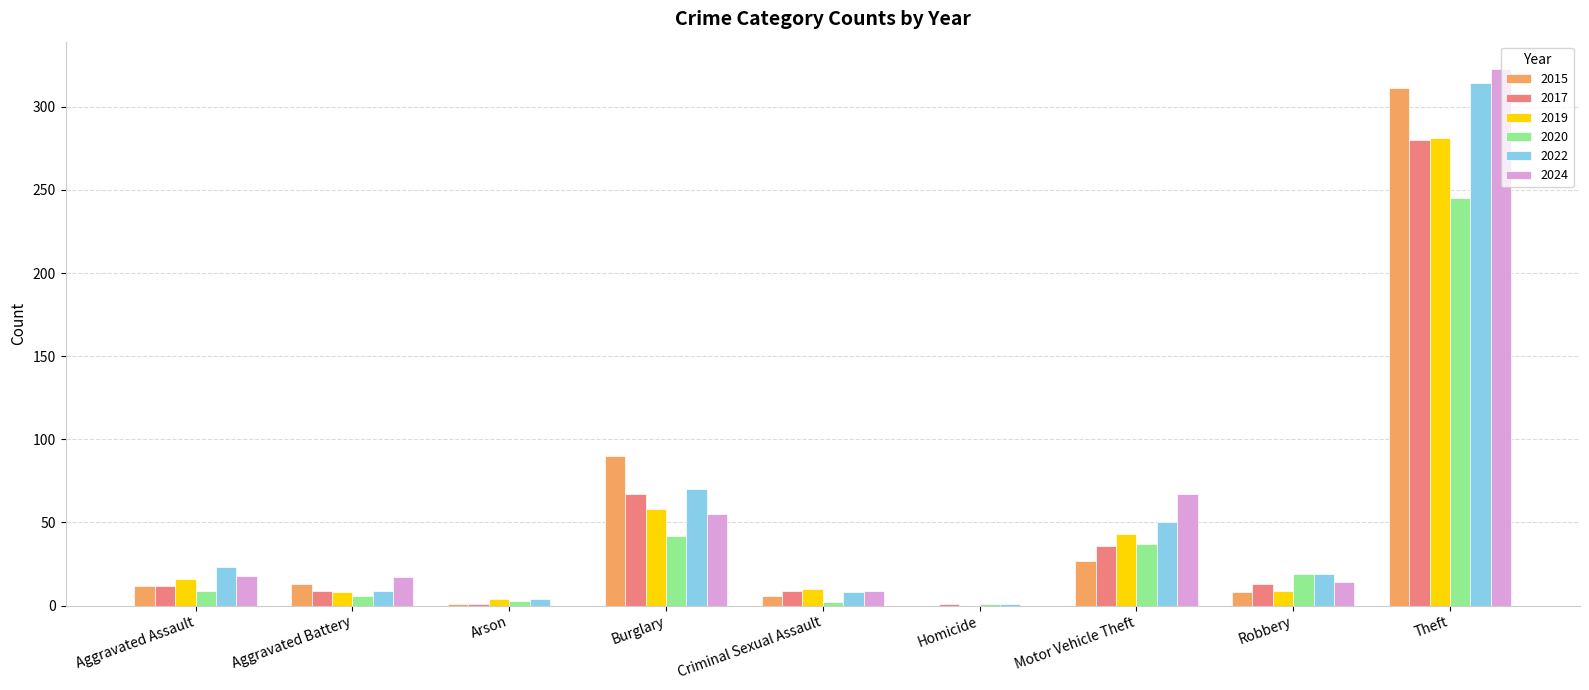

What value does the 2022 series have at Aggravated Assault, to the nearest 10?

20